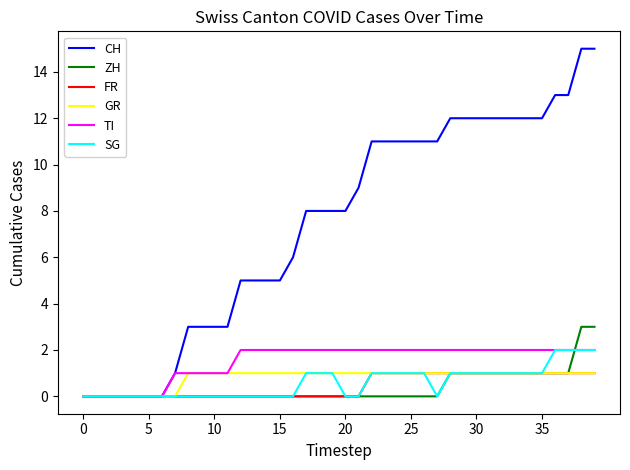

Does the chart display data point markers on the line(s)?

No